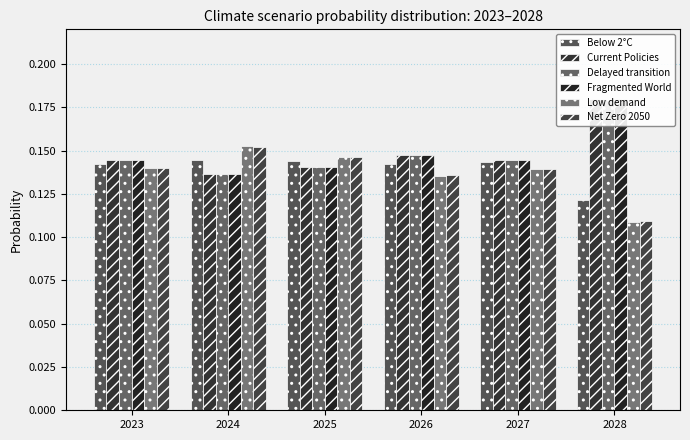

What is the average value of the Below 2°C series?

0.1